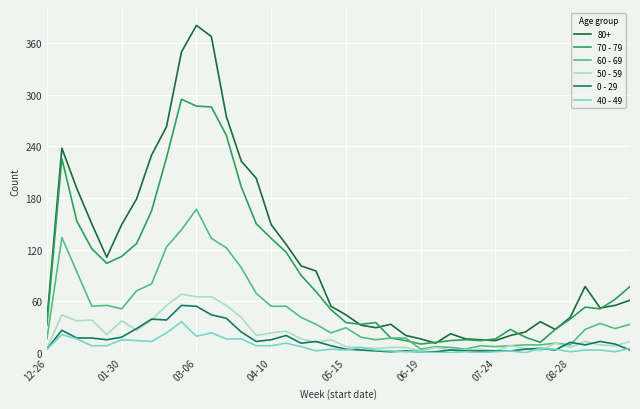

Which series has the largest range (max minus min)?

80+